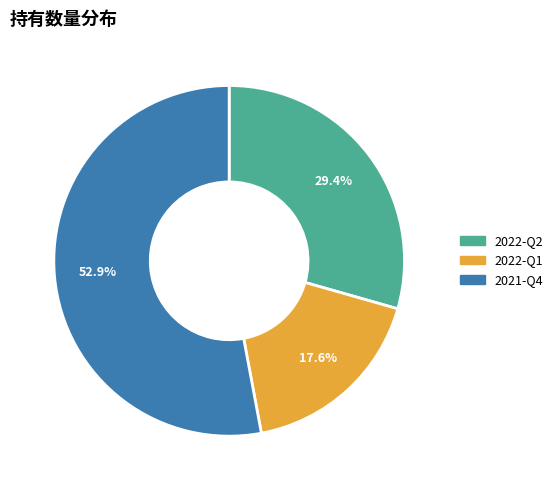

To the nearest percent, what is the average slice percentage?

33%